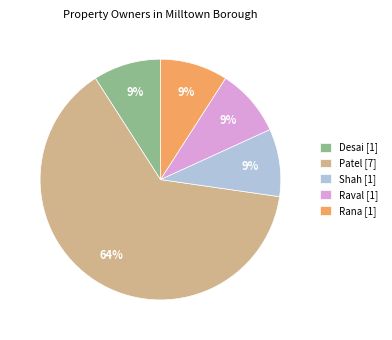

Approximately how many times larger is the value at Desai compared to Shah?

1.0